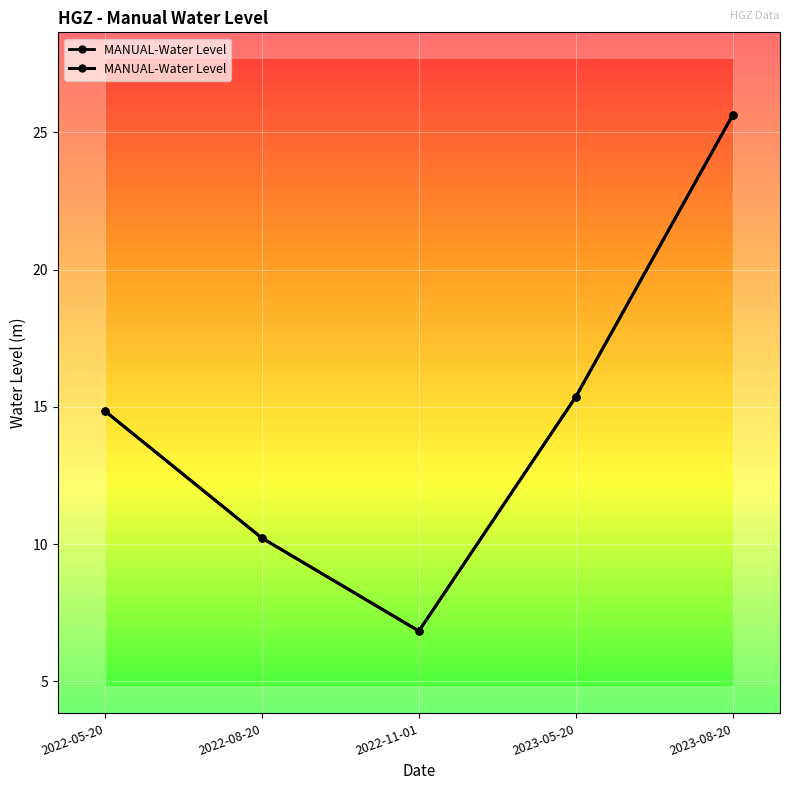

What is the label of the 4th point from the left?

2023-05-20